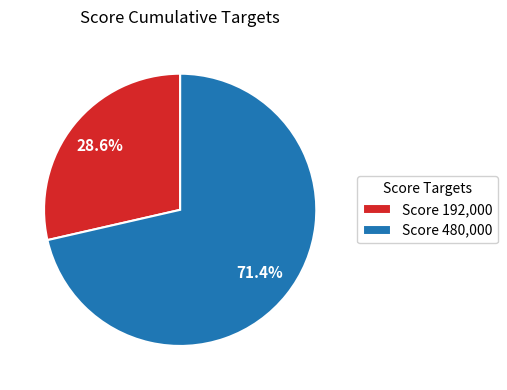

How many segments does this pie chart have?

2